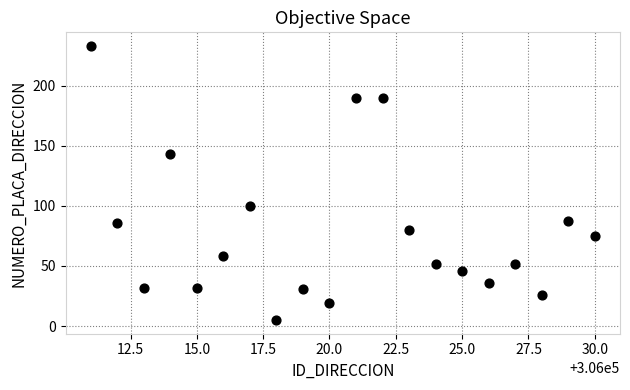

What is the range of X values (max minus min)?

19